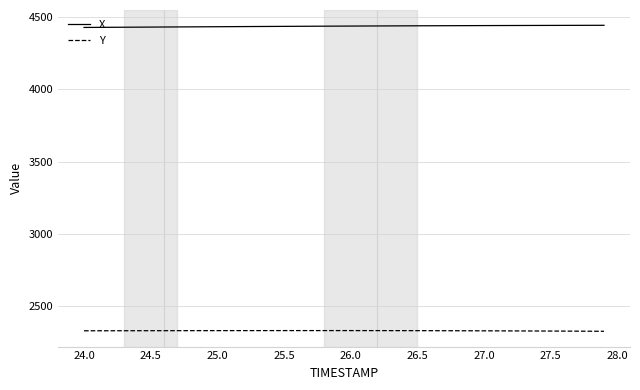

What is the maximum value for Y?

2332.9